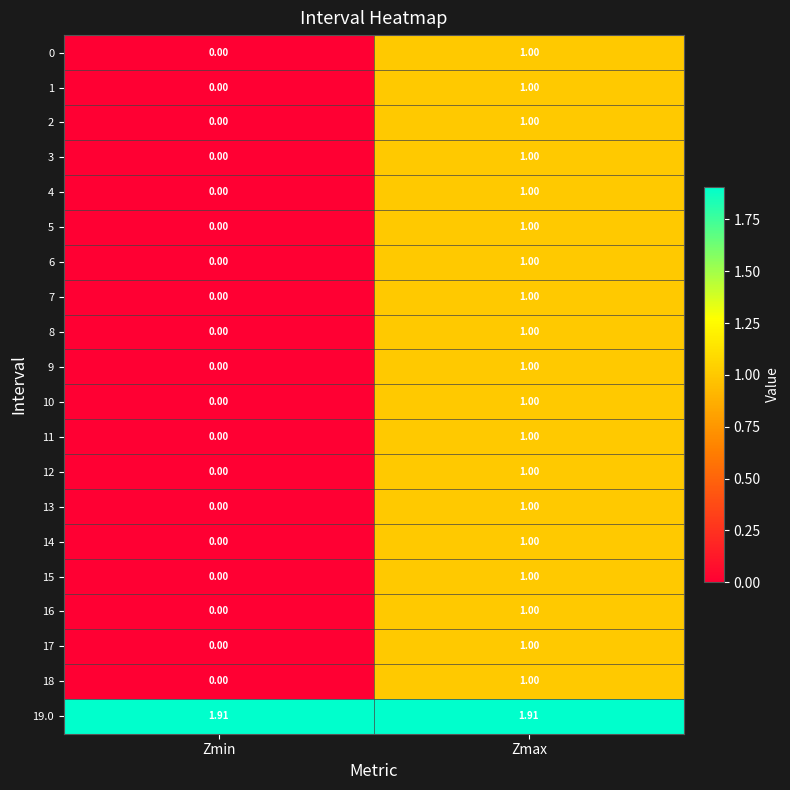

List the labels in order of 8 value, smallest first.

Zmin, Zmax